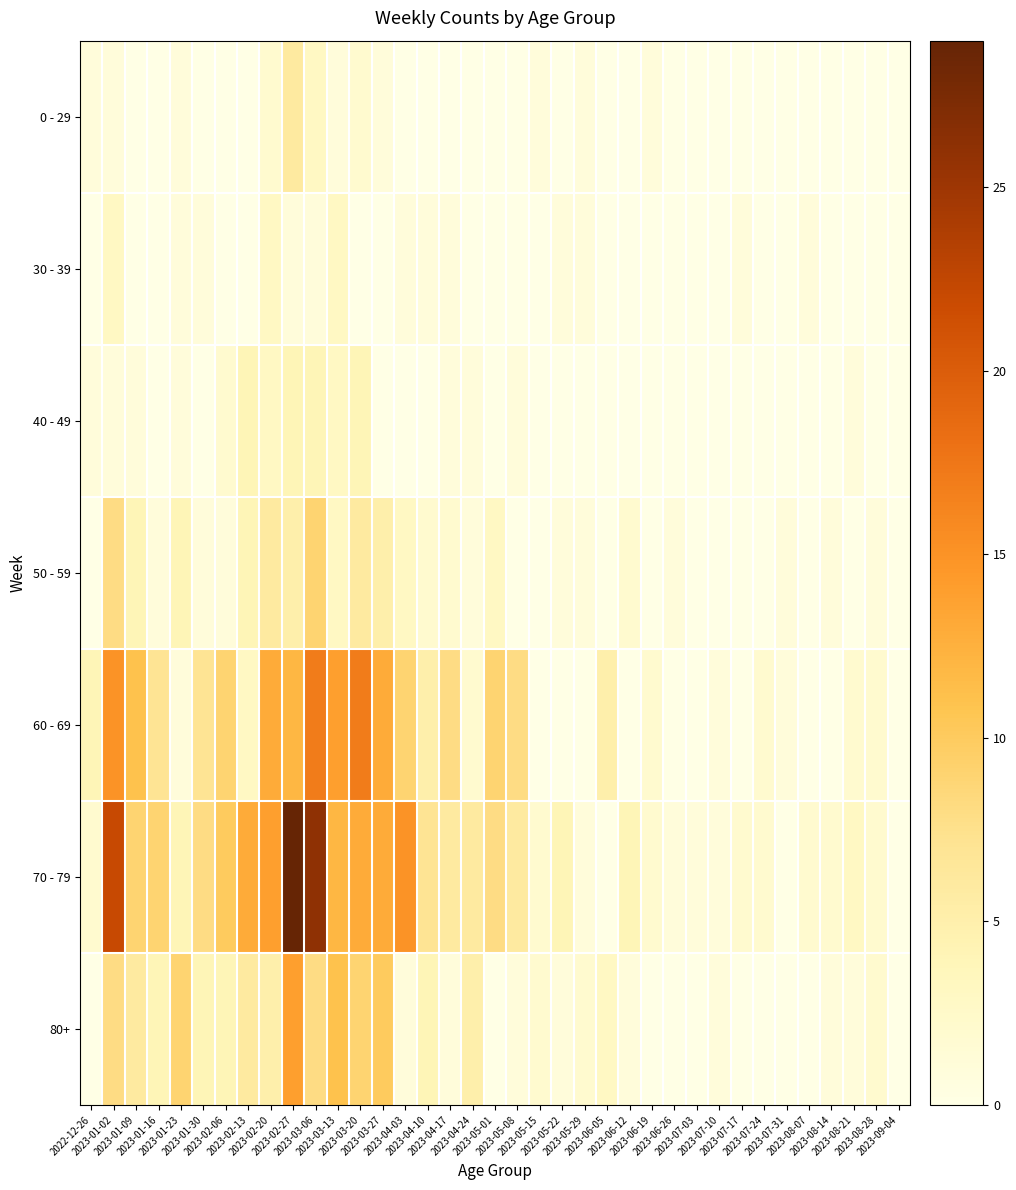

Reading left to right, list all the values displayed in this chart.

0 - 29: 2022-12-26=1	2023-01-02=1	2023-01-09=0	2023-01-16=0	2023-01-23=1	2023-01-30=0	2023-02-06=0	2023-02-13=0	2023-02-20=2	2023-02-27=6	2023-03-06=3	2023-03-13=1	2023-03-20=2	2023-03-27=1	2023-04-03=0	2023-04-10=0	2023-04-17=0	2023-04-24=0	2023-05-01=0	2023-05-08=0	2023-05-15=1	2023-05-22=0	2023-05-29=1	2023-06-05=0	2023-06-12=0	2023-06-19=1	2023-06-26=0	2023-07-03=0	2023-07-10=0	2023-07-17=0	2023-07-24=0	2023-07-31=0	2023-08-07=0	2023-08-14=0	2023-08-21=0	2023-08-28=0	2023-09-04=0
30 - 39: 2022-12-26=0	2023-01-02=3	2023-01-09=0	2023-01-16=0	2023-01-23=1	2023-01-30=1	2023-02-06=0	2023-02-13=0	2023-02-20=3	2023-02-27=1	2023-03-06=1	2023-03-13=3	2023-03-20=0	2023-03-27=0	2023-04-03=1	2023-04-10=1	2023-04-17=1	2023-04-24=0	2023-05-01=0	2023-05-08=0	2023-05-15=0	2023-05-22=1	2023-05-29=1	2023-06-05=0	2023-06-12=0	2023-06-19=0	2023-06-26=0	2023-07-03=0	2023-07-10=0	2023-07-17=1	2023-07-24=0	2023-07-31=0	2023-08-07=1	2023-08-14=0	2023-08-21=0	2023-08-28=0	2023-09-04=0
40 - 49: 2022-12-26=1	2023-01-02=1	2023-01-09=1	2023-01-16=0	2023-01-23=1	2023-01-30=0	2023-02-06=2	2023-02-13=4	2023-02-20=3	2023-02-27=4	2023-03-06=4	2023-03-13=3	2023-03-20=4	2023-03-27=0	2023-04-03=0	2023-04-10=0	2023-04-17=1	2023-04-24=1	2023-05-01=0	2023-05-08=1	2023-05-15=0	2023-05-22=0	2023-05-29=0	2023-06-05=0	2023-06-12=0	2023-06-19=0	2023-06-26=0	2023-07-03=0	2023-07-10=0	2023-07-17=0	2023-07-24=0	2023-07-31=0	2023-08-07=0	2023-08-14=0	2023-08-21=1	2023-08-28=0	2023-09-04=0
50 - 59: 2022-12-26=0	2023-01-02=8	2023-01-09=4	2023-01-16=1	2023-01-23=4	2023-01-30=1	2023-02-06=1	2023-02-13=4	2023-02-20=6	2023-02-27=5	2023-03-06=9	2023-03-13=3	2023-03-20=6	2023-03-27=5	2023-04-03=3	2023-04-10=2	2023-04-17=2	2023-04-24=1	2023-05-01=3	2023-05-08=0	2023-05-15=0	2023-05-22=1	2023-05-29=1	2023-06-05=0	2023-06-12=2	2023-06-19=0	2023-06-26=1	2023-07-03=0	2023-07-10=0	2023-07-17=0	2023-07-24=0	2023-07-31=1	2023-08-07=0	2023-08-14=1	2023-08-21=0	2023-08-28=1	2023-09-04=0
60 - 69: 2022-12-26=4	2023-01-02=15	2023-01-09=11	2023-01-16=7	2023-01-23=1	2023-01-30=7	2023-02-06=9	2023-02-13=3	2023-02-20=13	2023-02-27=12	2023-03-06=17	2023-03-13=14	2023-03-20=17	2023-03-27=13	2023-04-03=9	2023-04-10=5	2023-04-17=8	2023-04-24=2	2023-05-01=9	2023-05-08=8	2023-05-15=0	2023-05-22=0	2023-05-29=0	2023-06-05=5	2023-06-12=0	2023-06-19=2	2023-06-26=0	2023-07-03=0	2023-07-10=1	2023-07-17=0	2023-07-24=2	2023-07-31=1	2023-08-07=0	2023-08-14=0	2023-08-21=2	2023-08-28=2	2023-09-04=0
70 - 79: 2022-12-26=2	2023-01-02=22	2023-01-09=9	2023-01-16=9	2023-01-23=4	2023-01-30=8	2023-02-06=10	2023-02-13=13	2023-02-20=14	2023-02-27=29	2023-03-06=26	2023-03-13=12	2023-03-20=13	2023-03-27=13	2023-04-03=15	2023-04-10=7	2023-04-17=6	2023-04-24=6	2023-05-01=8	2023-05-08=6	2023-05-15=2	2023-05-22=4	2023-05-29=1	2023-06-05=0	2023-06-12=4	2023-06-19=2	2023-06-26=1	2023-07-03=1	2023-07-10=1	2023-07-17=2	2023-07-24=2	2023-07-31=0	2023-08-07=2	2023-08-14=2	2023-08-21=3	2023-08-28=2	2023-09-04=0
80+: 2022-12-26=0	2023-01-02=8	2023-01-09=6	2023-01-16=4	2023-01-23=9	2023-01-30=4	2023-02-06=4	2023-02-13=6	2023-02-20=5	2023-02-27=14	2023-03-06=8	2023-03-13=11	2023-03-20=9	2023-03-27=10	2023-04-03=1	2023-04-10=4	2023-04-17=1	2023-04-24=5	2023-05-01=0	2023-05-08=1	2023-05-15=2	2023-05-22=1	2023-05-29=2	2023-06-05=3	2023-06-12=1	2023-06-19=0	2023-06-26=0	2023-07-03=0	2023-07-10=1	2023-07-17=0	2023-07-24=0	2023-07-31=0	2023-08-07=0	2023-08-14=1	2023-08-21=1	2023-08-28=2	2023-09-04=0